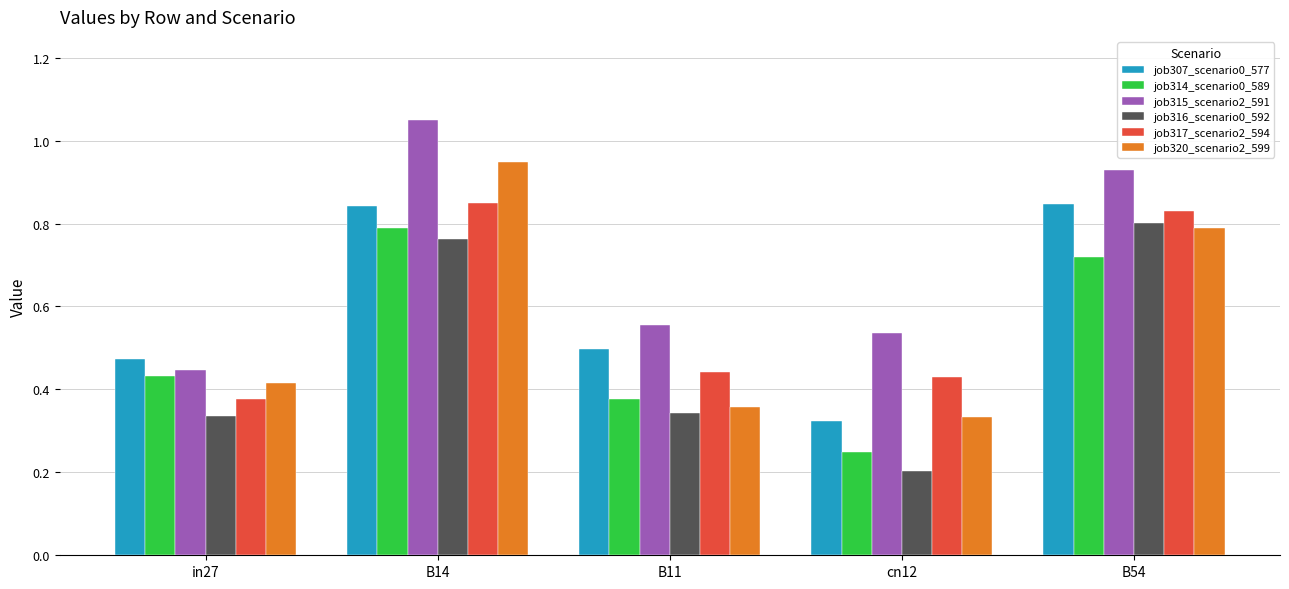

Which category has the highest value across all series?

B14